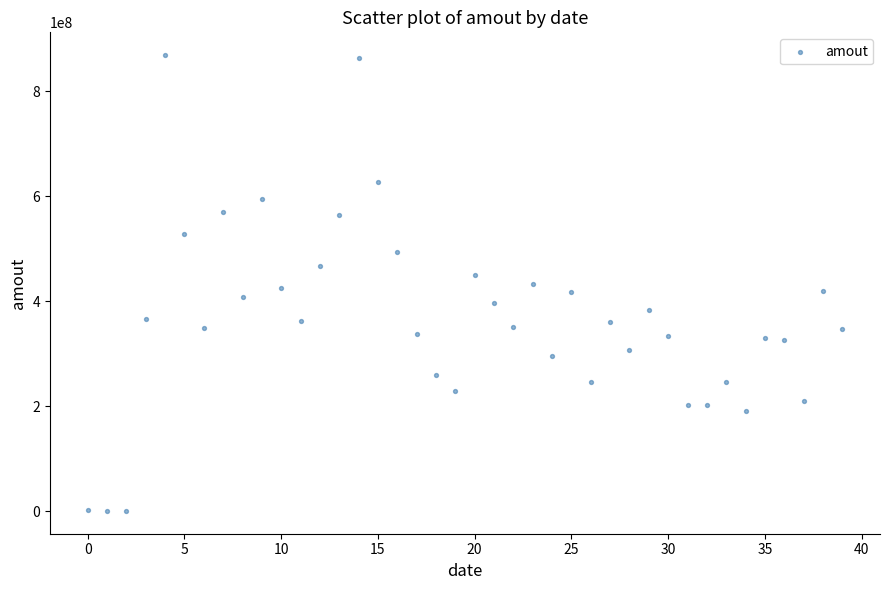

Count the number of points in this scatter plot.

40